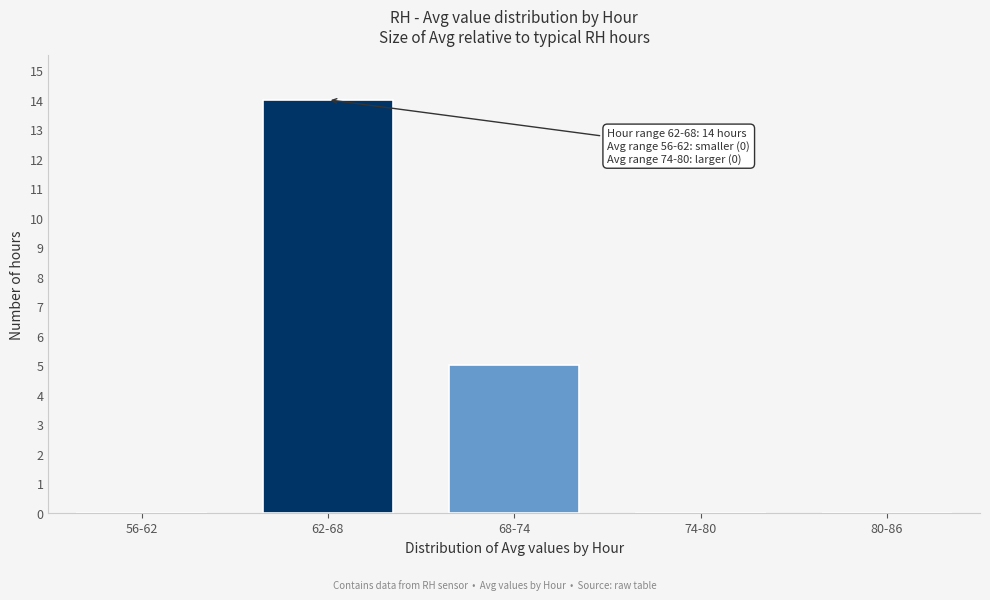

Reading left to right, list all the values displayed in this chart.

56-62=0	62-68=14	68-74=5	74-80=0	80-86=0